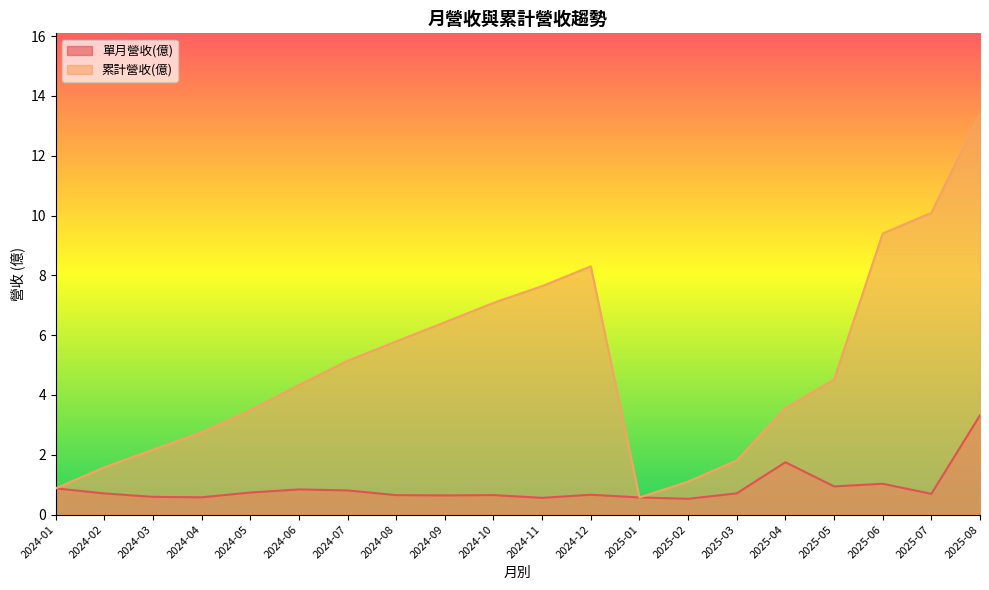

True or false: 單月營收(億) and 累計營收(億) cross at least once.

False